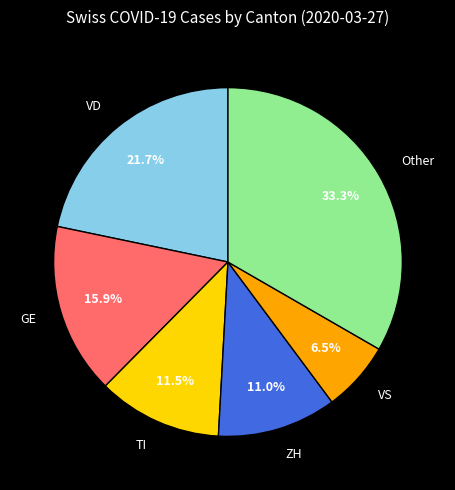

Approximately how many times larger is the value at VD compared to VS?

3.3